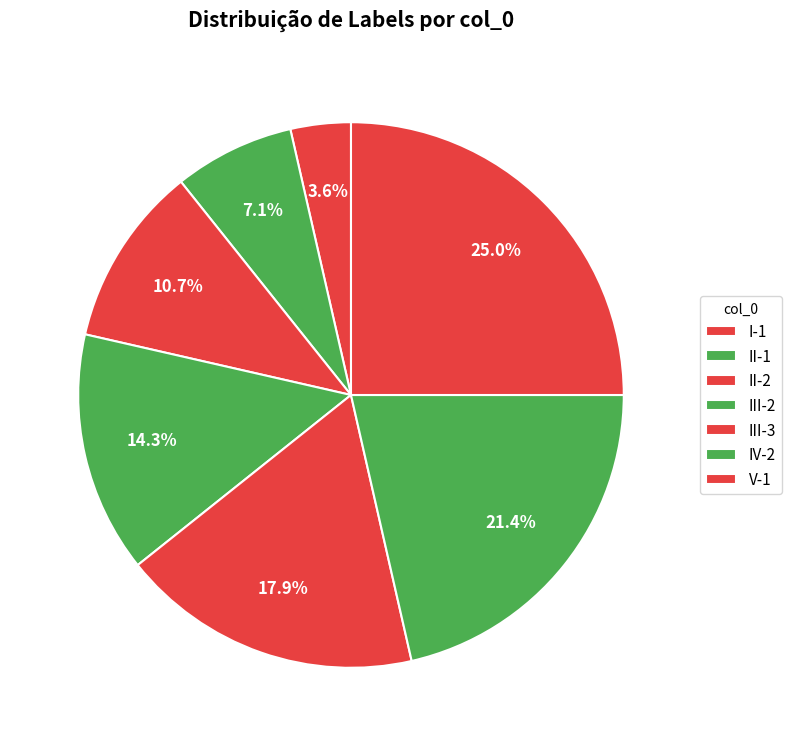

Count the number of slices in the pie.

7